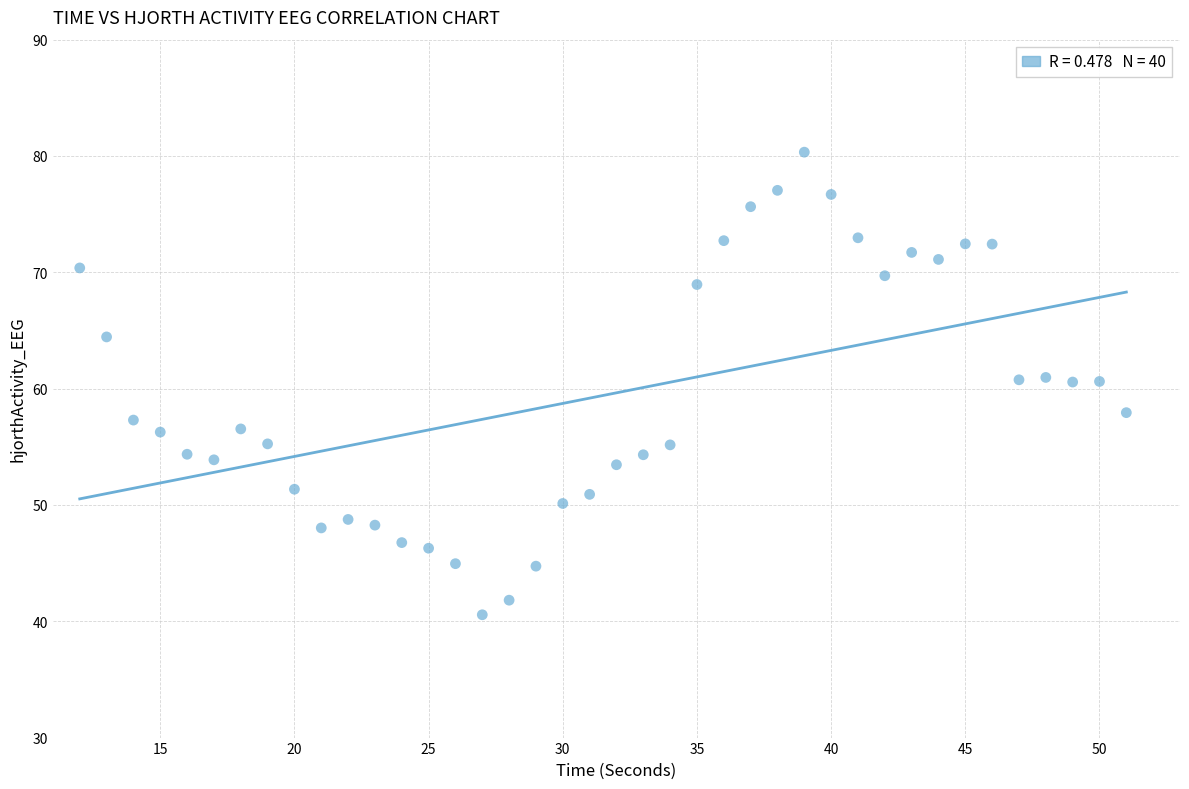

What is the range of X values (max minus min)?

39.0